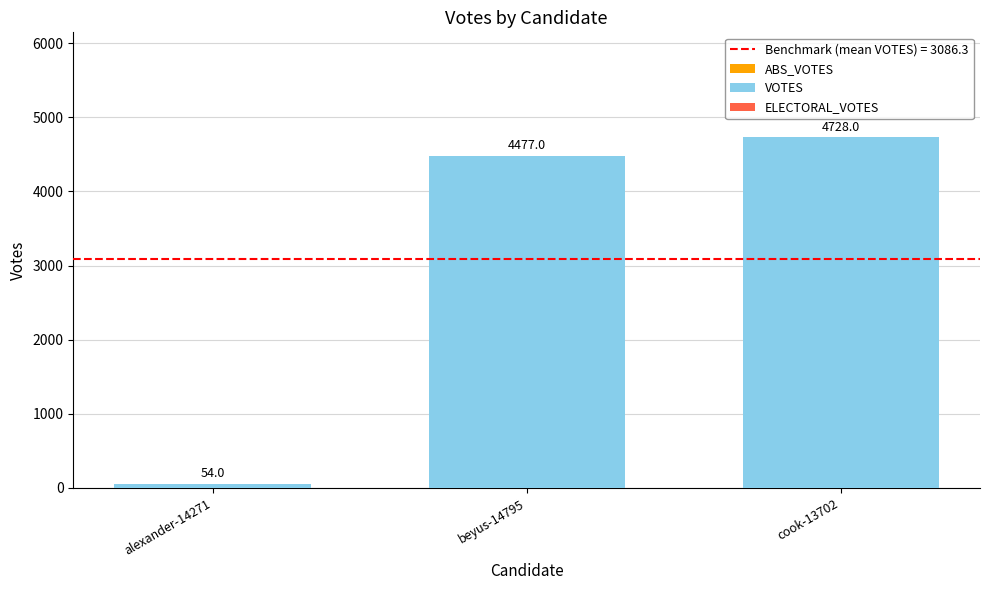

Rank the categories by value from highest to lowest.

cook-13702, beyus-14795, alexander-14271